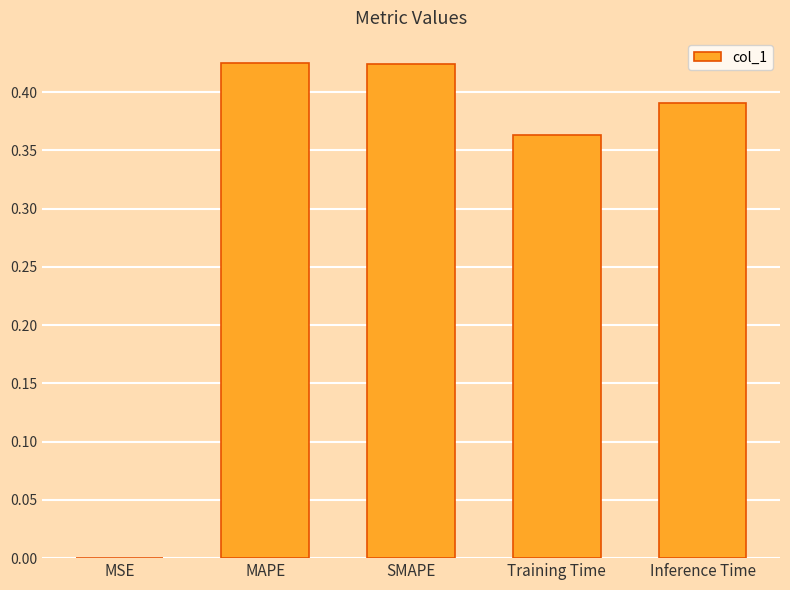

Between SMAPE and MSE, which is larger?

SMAPE